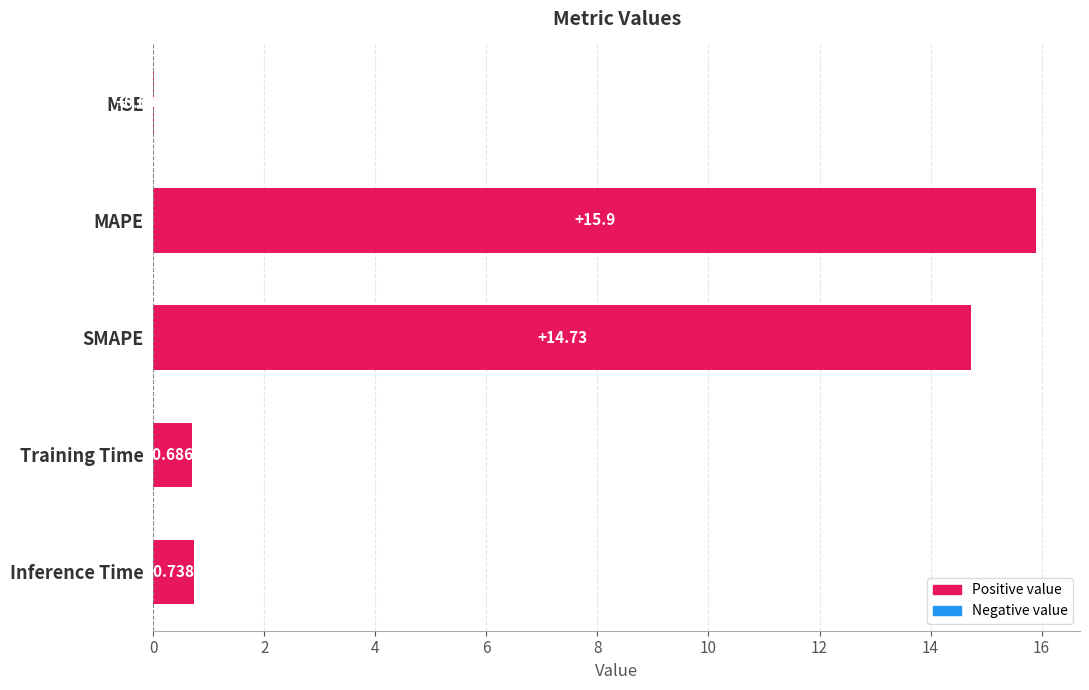

At which category does the chart reach its peak across all series?

MAPE